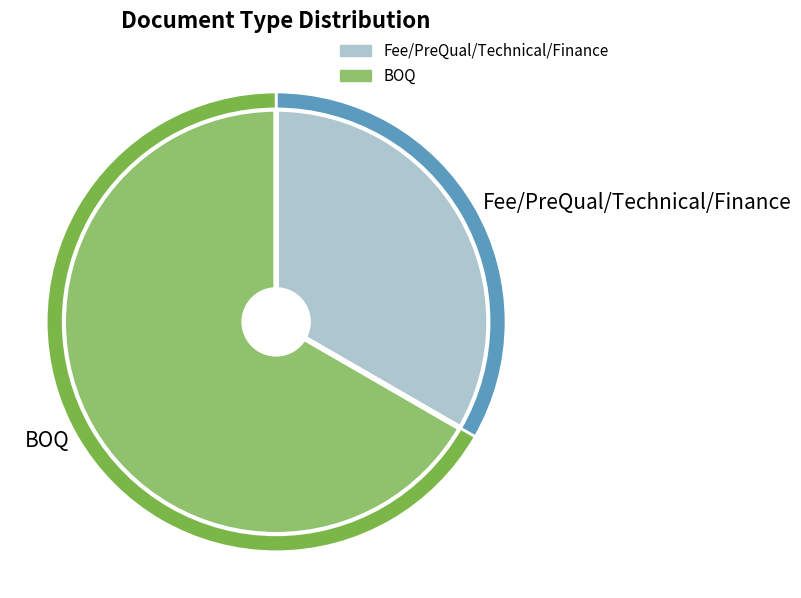

Which category has the smallest portion of the pie?

Fee/PreQual/Technical/Finance